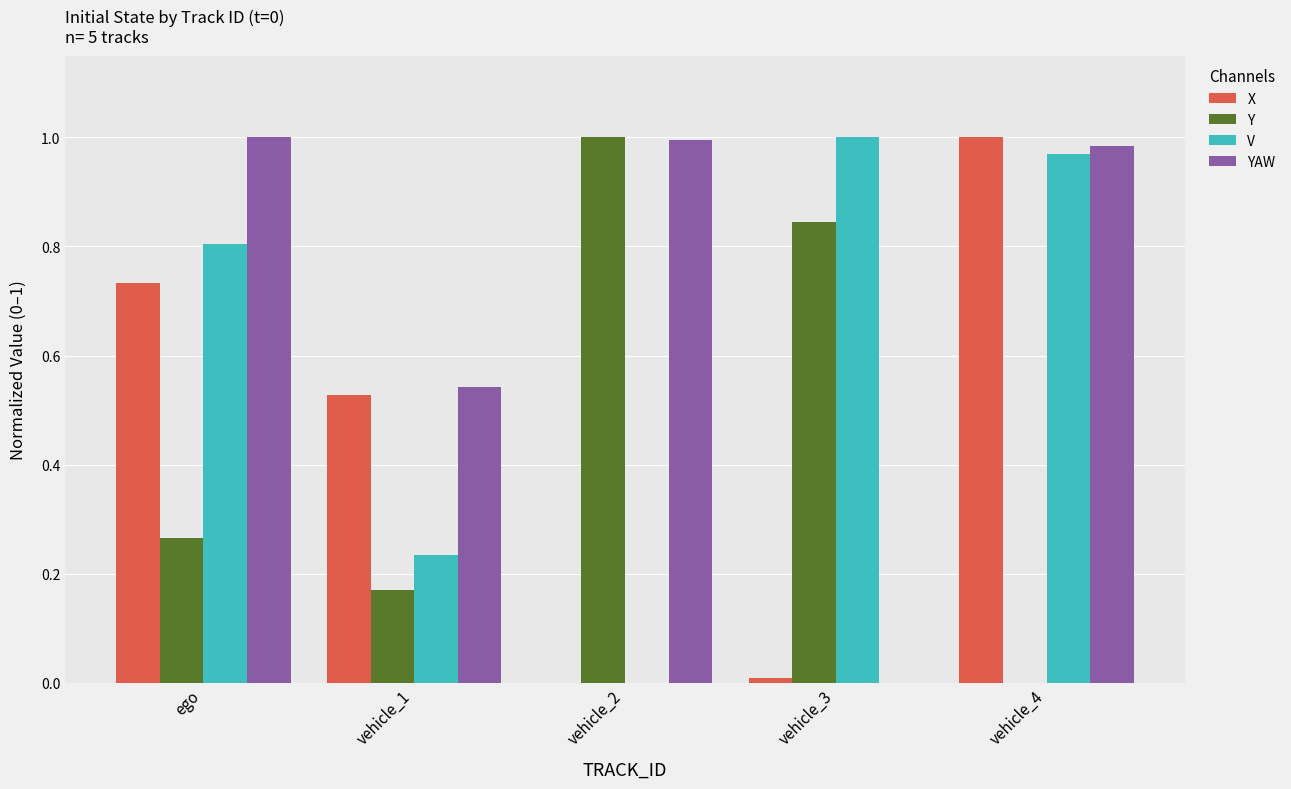

The Y series shows 0.4 at vehicle_3. True or false?

False